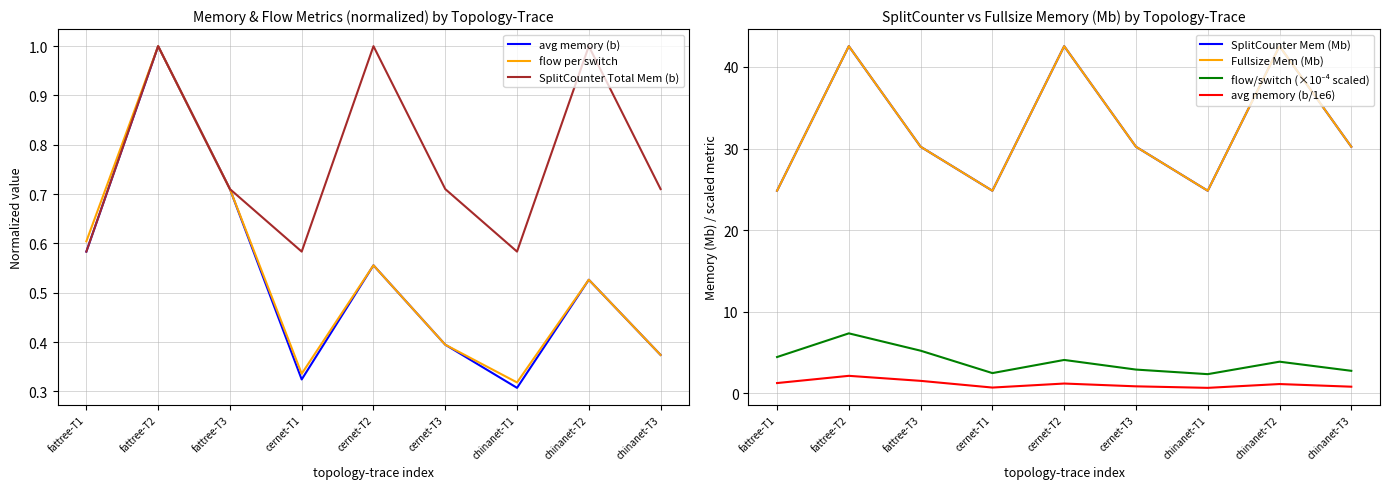

What is the lowest value of the avg_memory(b) series?

0.3